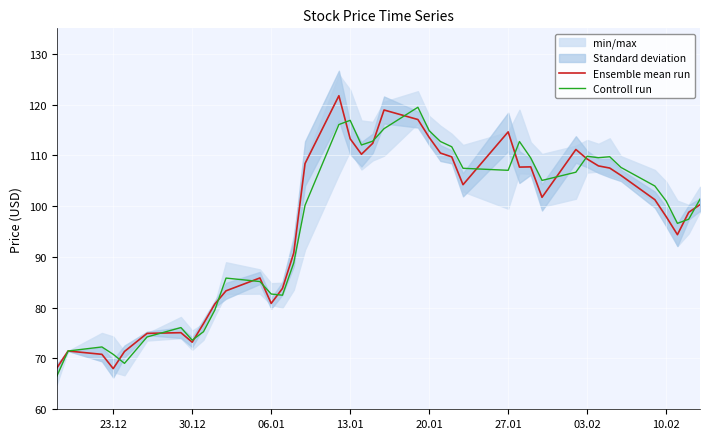

The Controll run series shows 70.8 at 23.12. True or false?

True